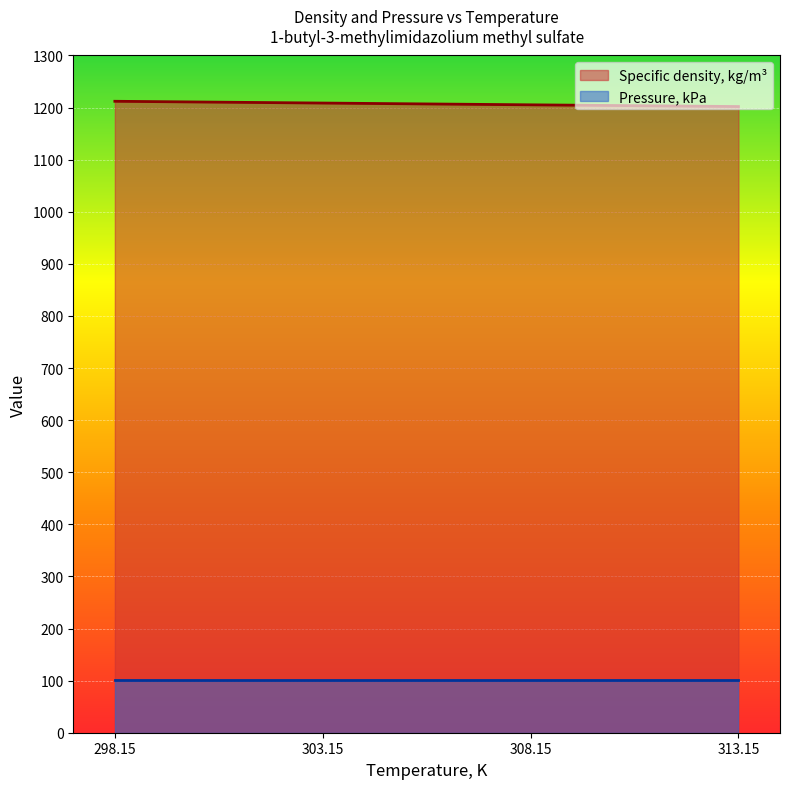

At which category does the chart reach its peak across all series?

298.15